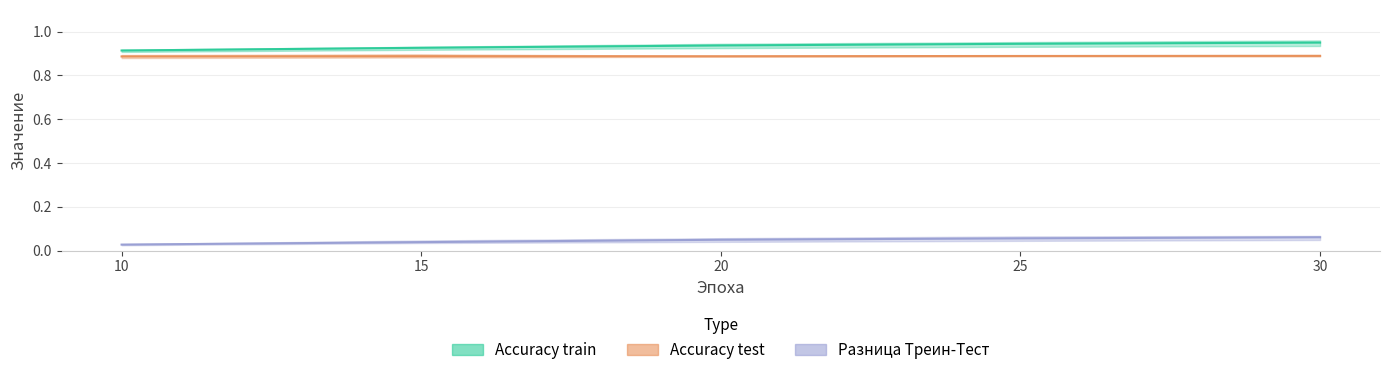

In Accuracy test (mean), how many points are higher than both neighbors (excluding endpoints)?

1